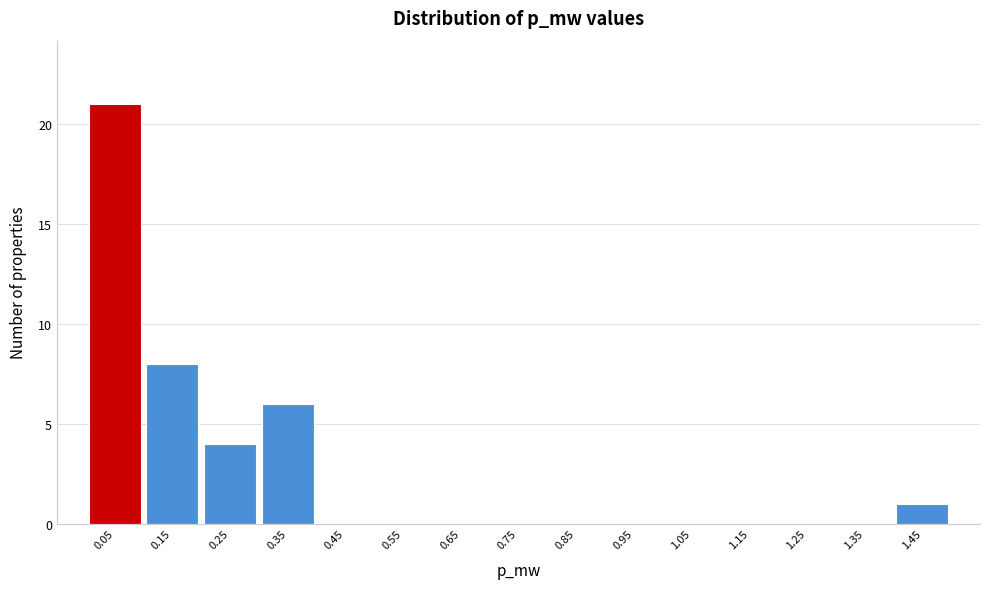

Reading left to right, what are all the values shown in this chart?

0.05=21	0.15=8	0.25=4	0.35=6	0.45=0	0.55=0	0.65=0	0.75=0	0.85=0	0.95=0	1.05=0	1.15=0	1.25=0	1.35=0	1.45=1